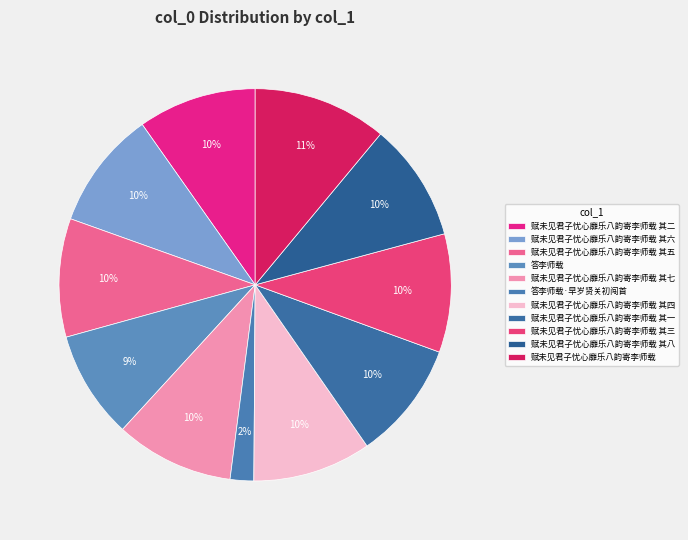

What percentage is the 赋未见君子忧心靡乐八韵寄李师载 其一 slice, to the nearest percent?

10%